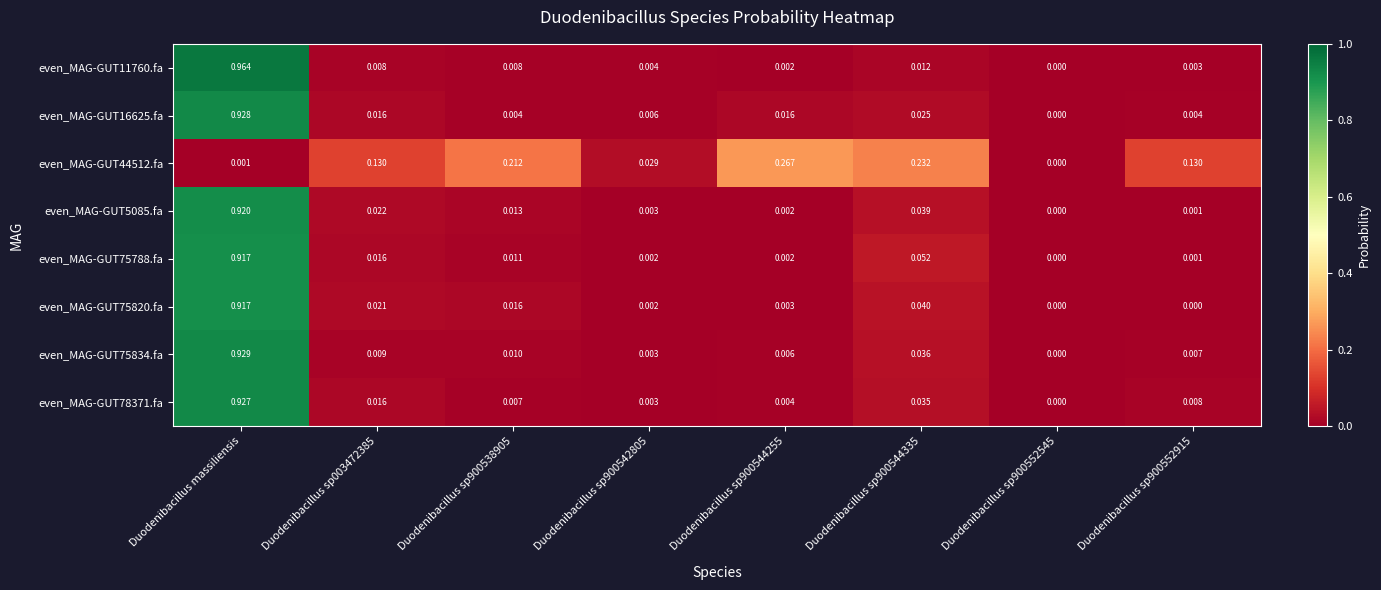

Which category has the highest value across all series?

Duodenibacillus massiliensis